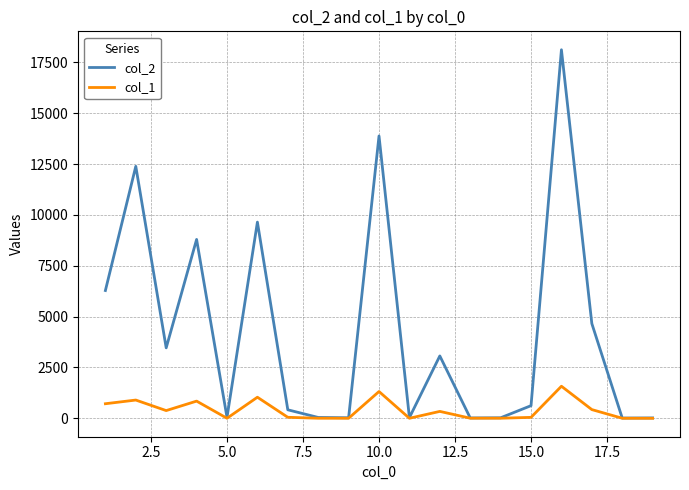

Which series has the largest total across all categories?

col_2